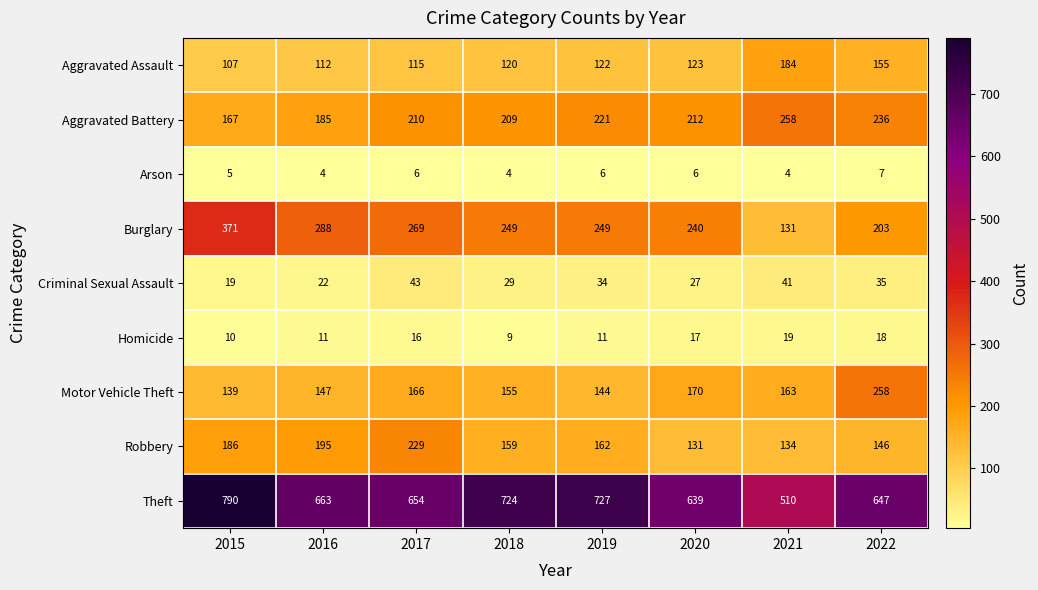

What is the spread (max minus min) of values at 2022?

640